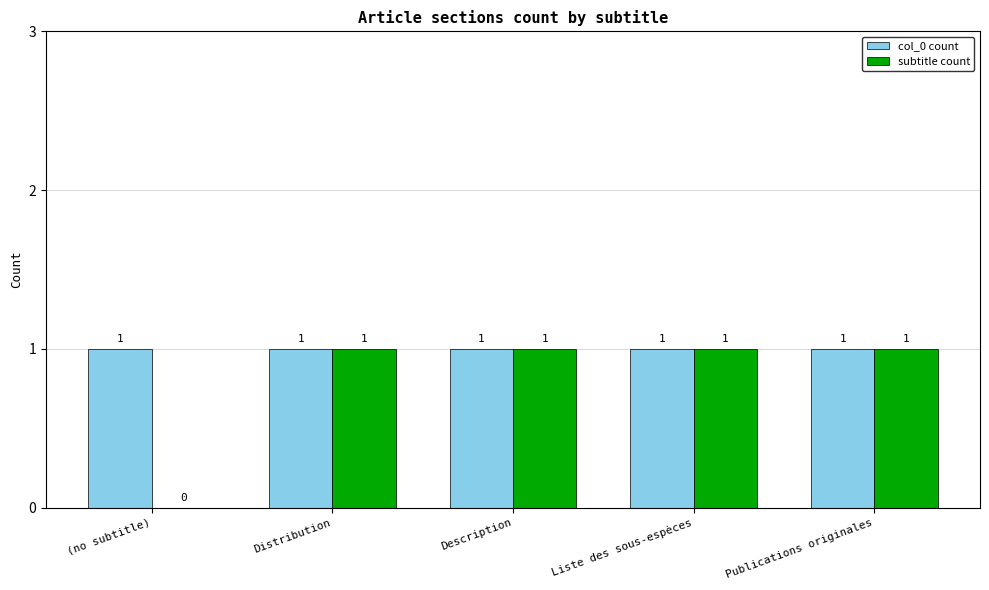

What is the sum of the subtitle count values at (no subtitle) and Distribution?

1